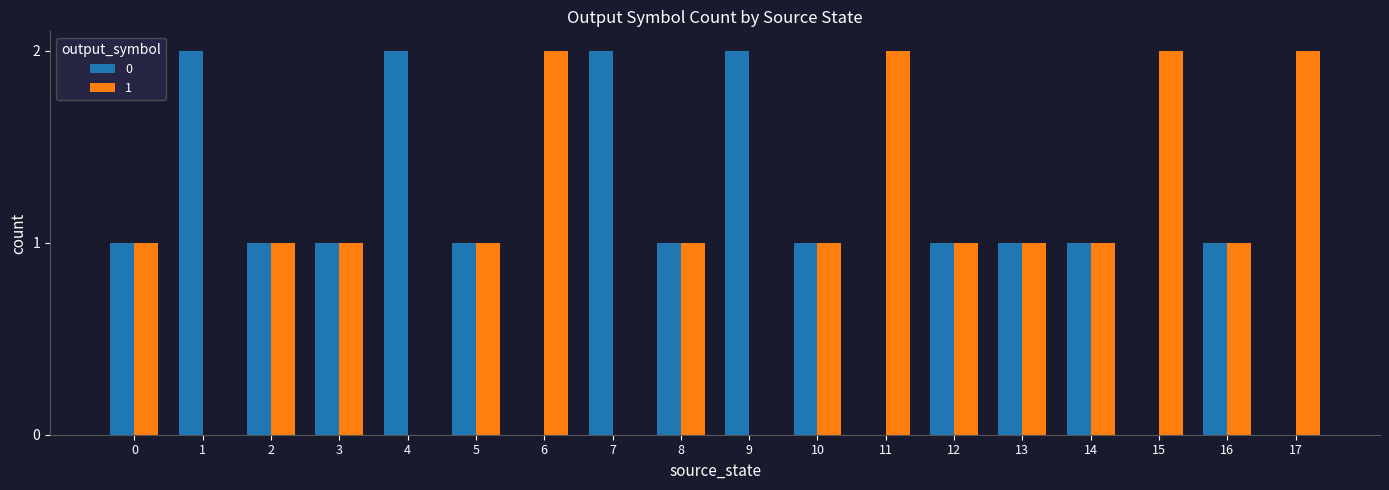

The 1 series shows 1 at 5. True or false?

True